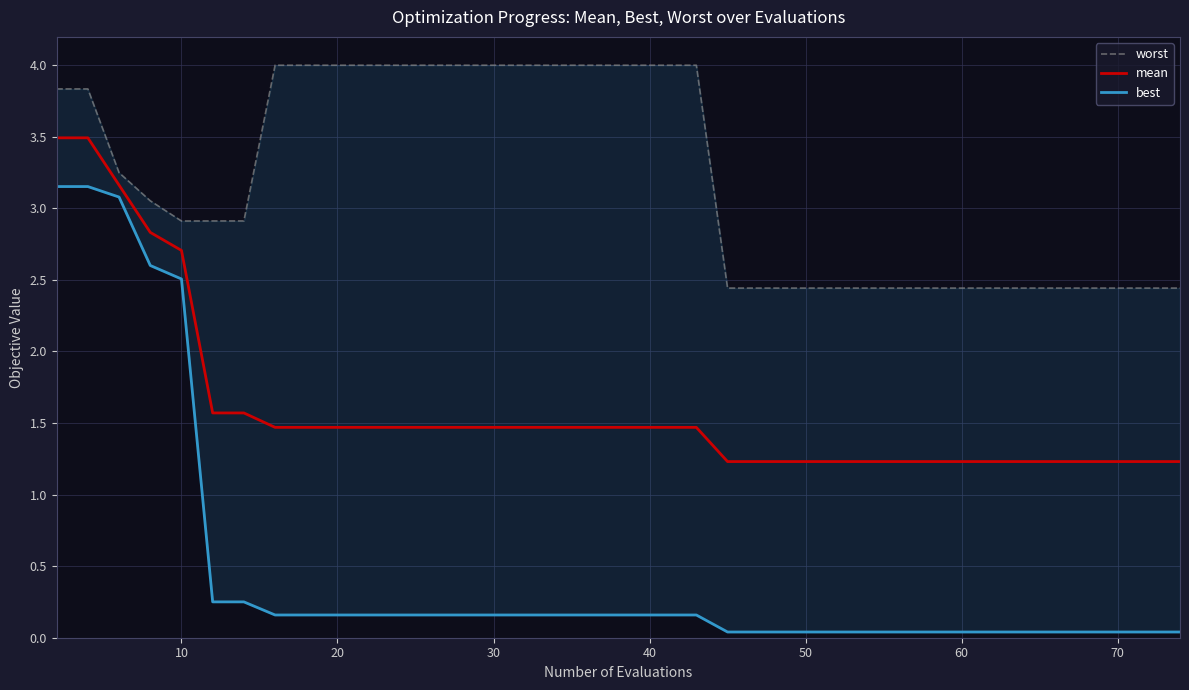

How many lines are shown in the chart?

3